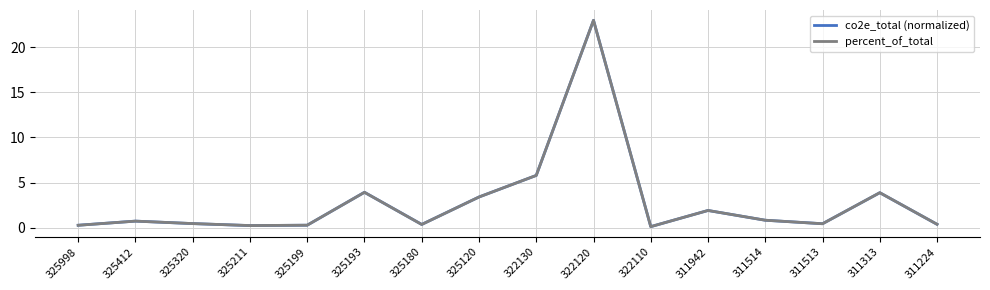

The percent_of_total series shows 6.8 at 325193. True or false?

False